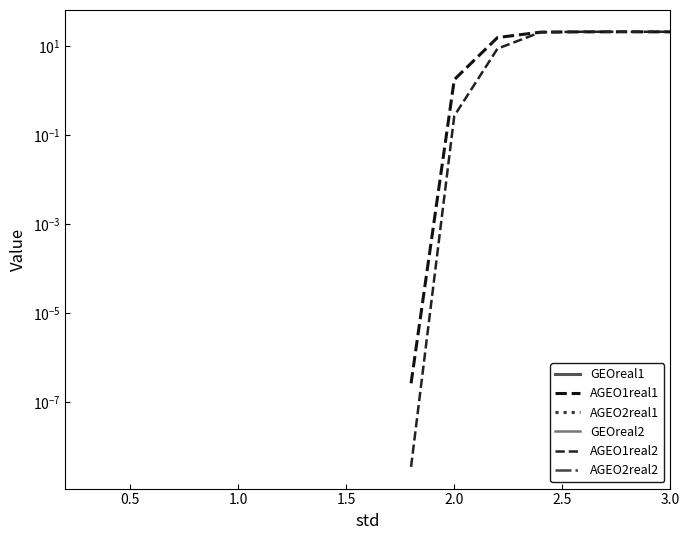

Does the chart have visible grid lines?

No